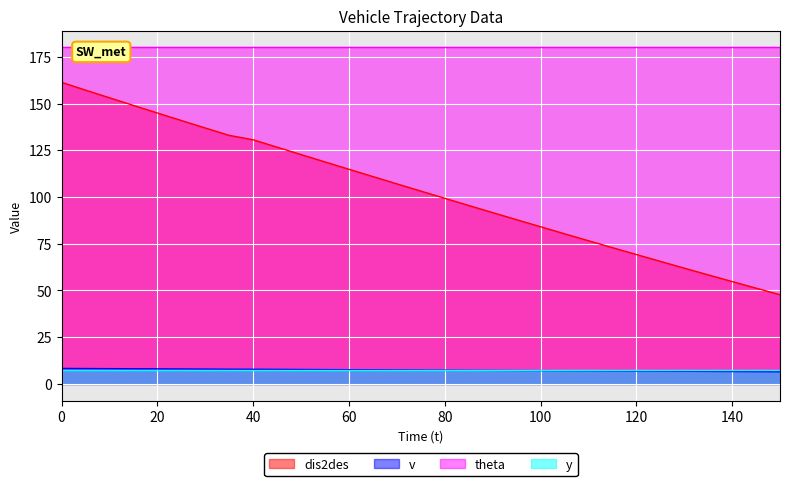

What is the difference between the v values at 85 and 100?

0.2